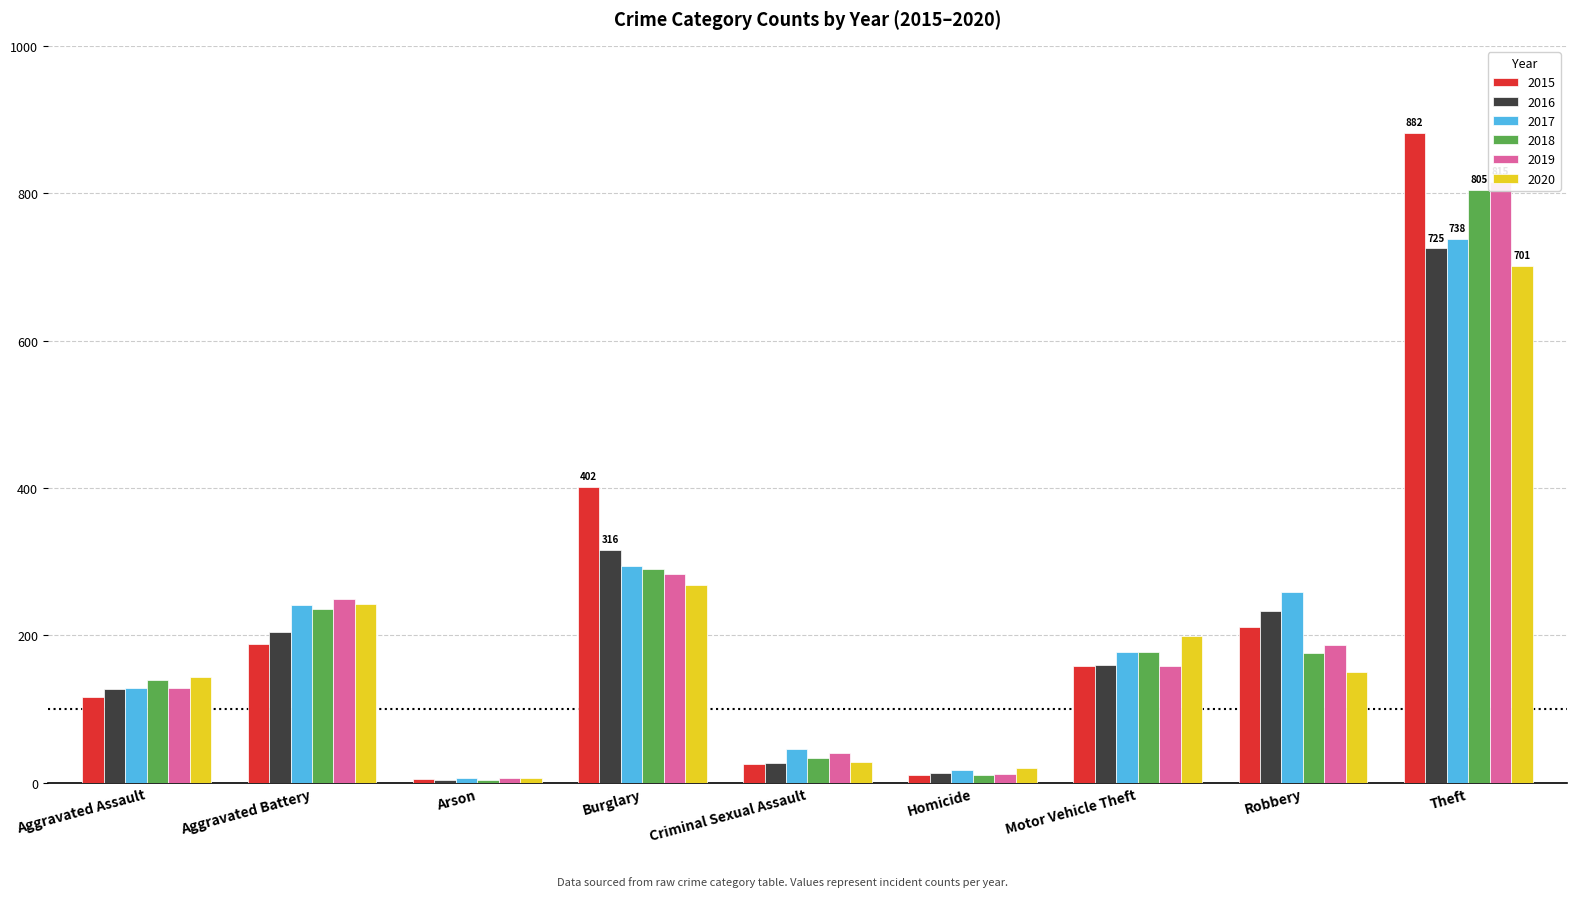

The 2016 series shows 160 at Motor Vehicle Theft. True or false?

True